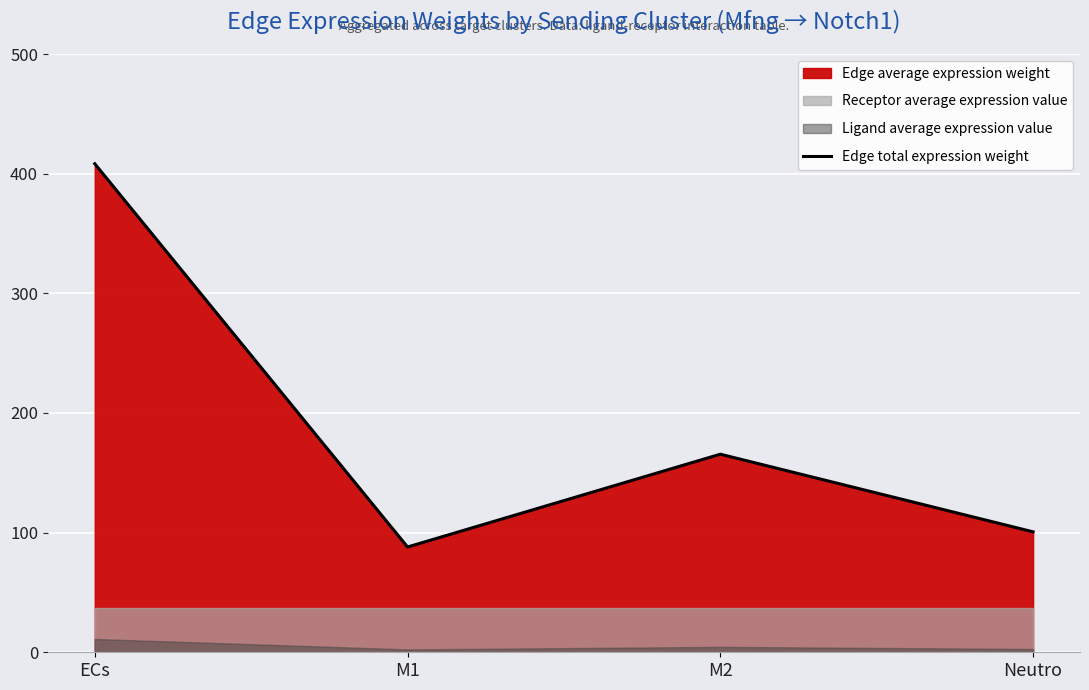

What is the label of the 2nd point from the left?

M1